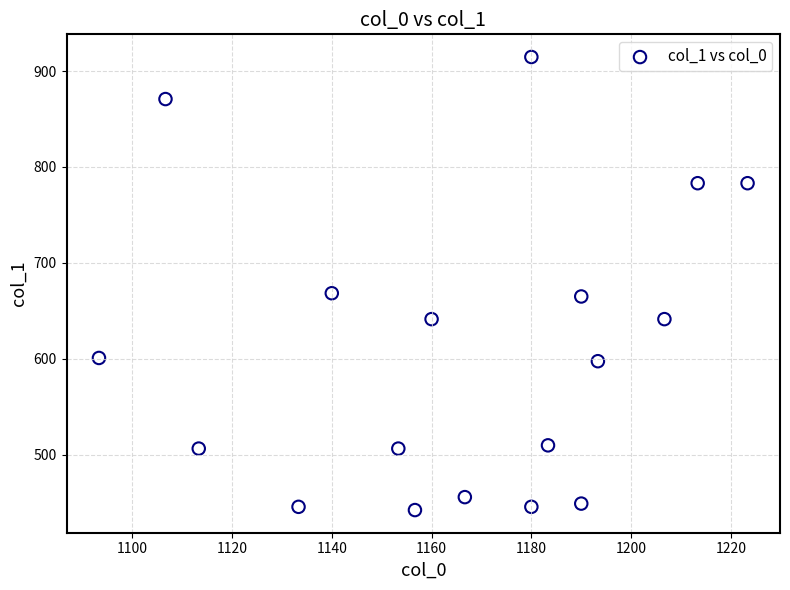

What is the range of Y values (max minus min)?

472.5